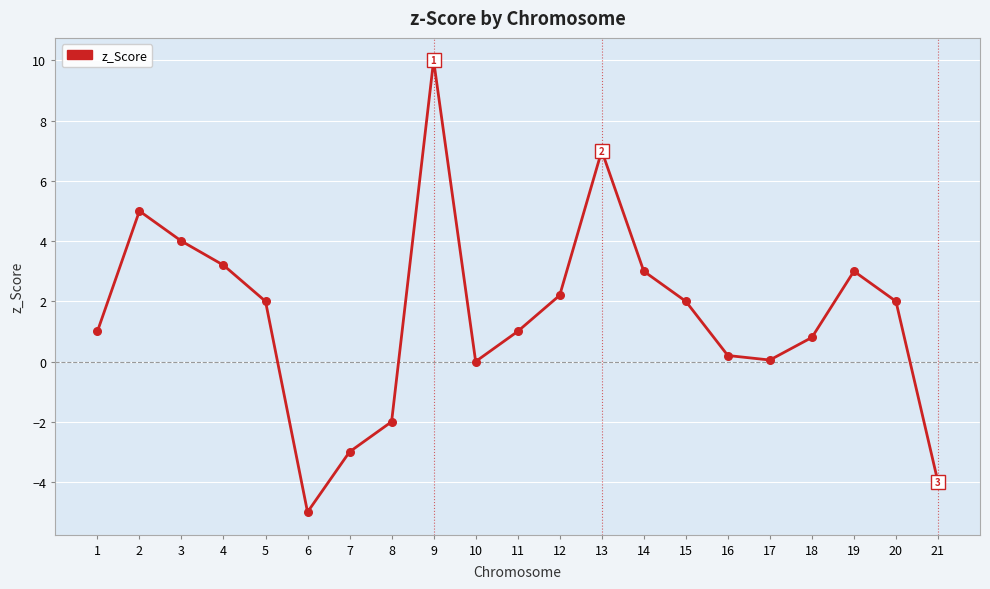

Between 18 and 14, which is larger?

14